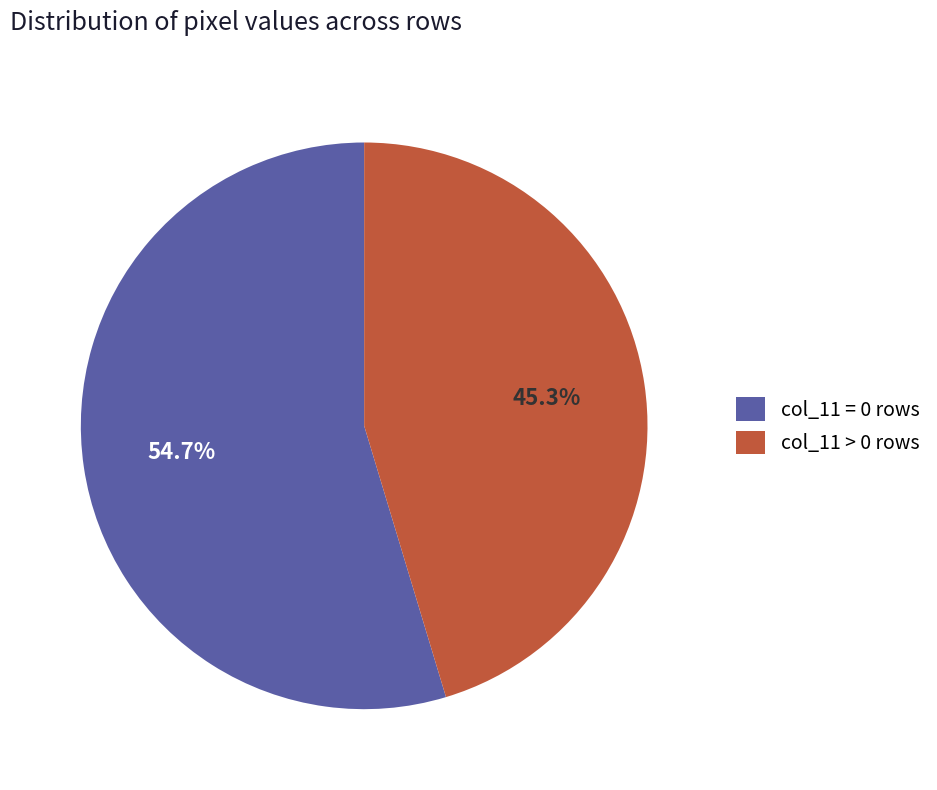

What is the smallest slice in the pie chart?

col_11 > 0 rows